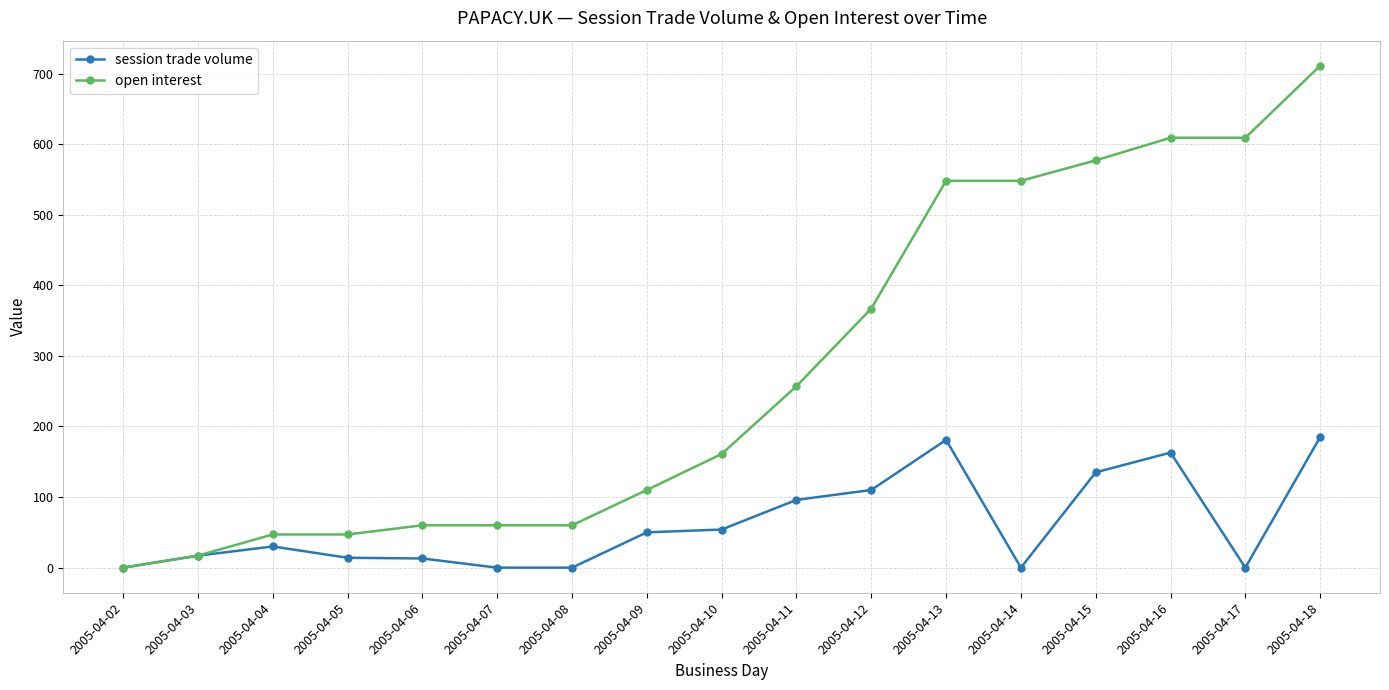

What is the difference between the maximum and minimum values in the open interest series?

711